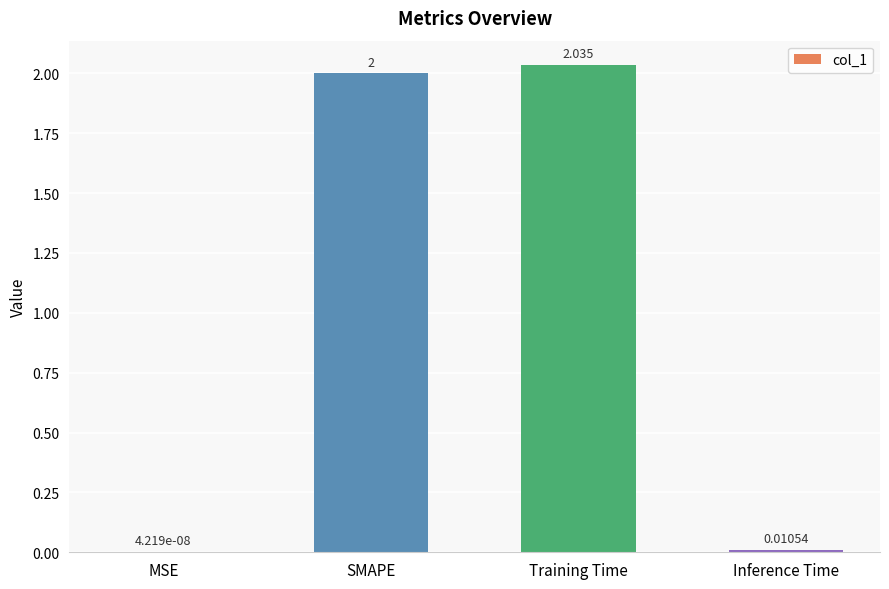

Which label corresponds to the largest value in the chart?

Training Time